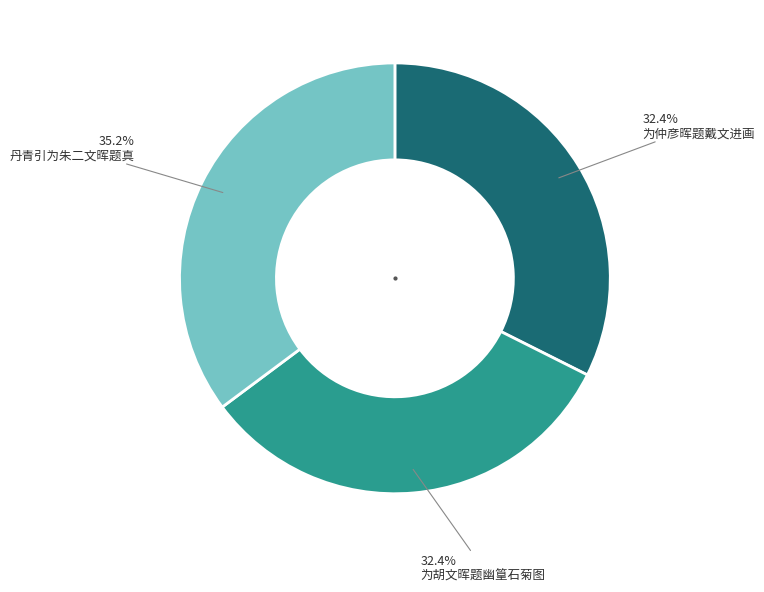

Is there a majority slice in this chart?

No